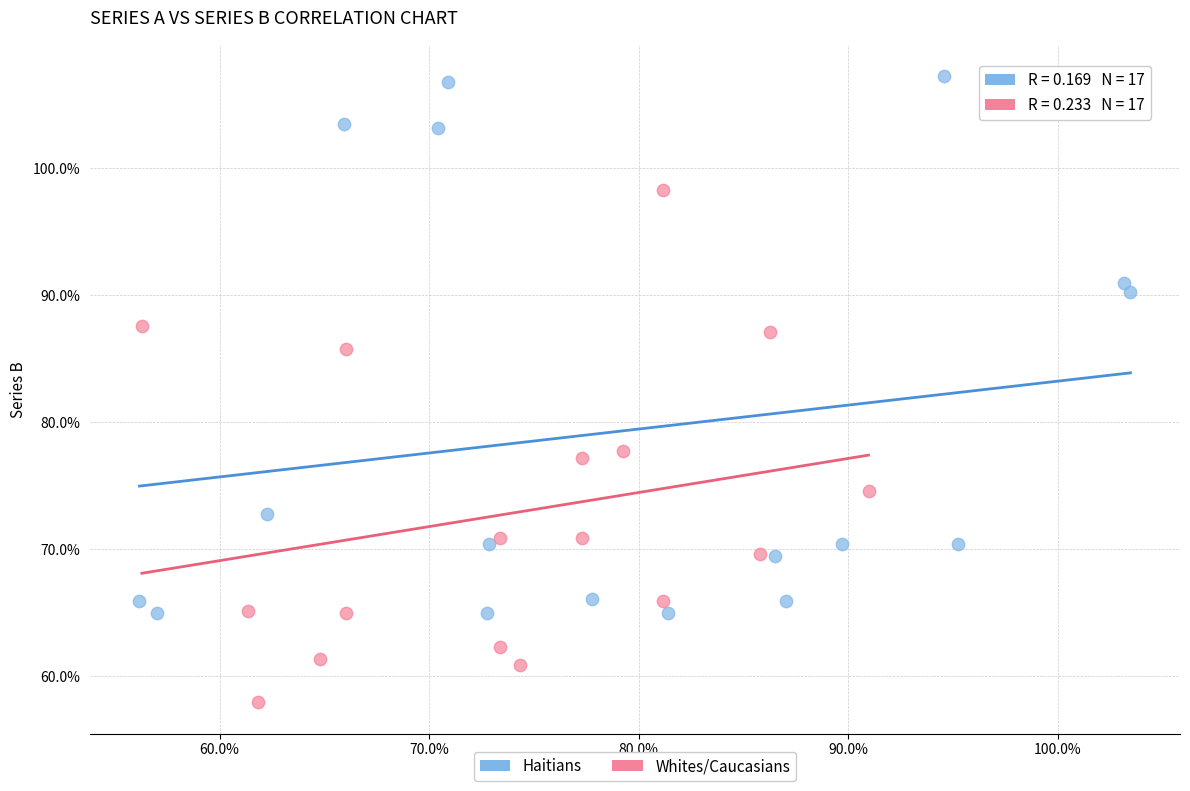

What are all the series names shown in the legend?

Haitians, Whites/Caucasians